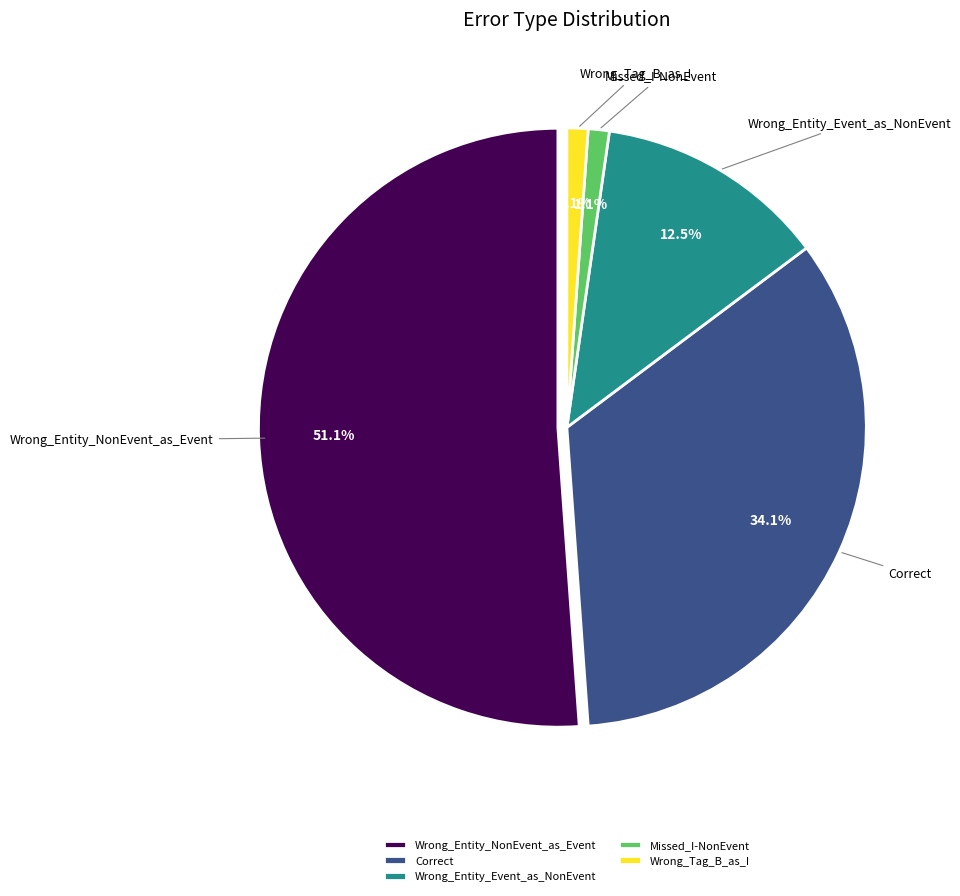

What is the largest slice in the pie chart?

Wrong_Entity_NonEvent_as_Event